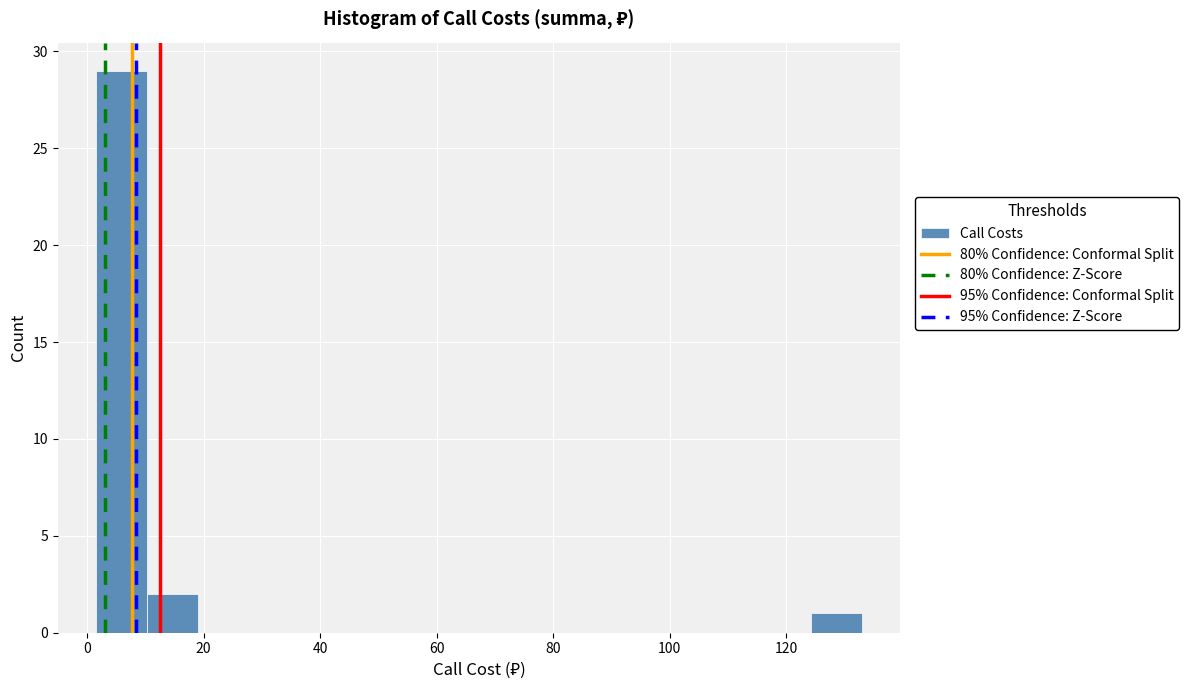

What is the height of the bar covering 124 to 134 on the x-axis? Neither the bar edges nor the heights are printed on the chart, so give them approximately, as read against the axes.

1